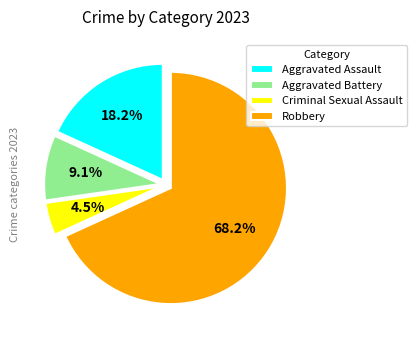

To the nearest percent, what is the difference between the Aggravated Assault and Aggravated Battery slice percentages?

9%